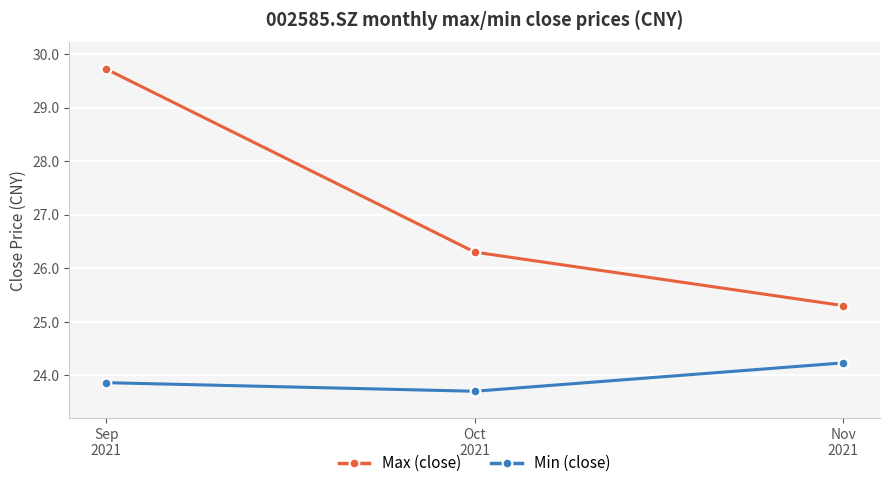

Which category has the lowest value in the Max (close) series?

Nov
2021